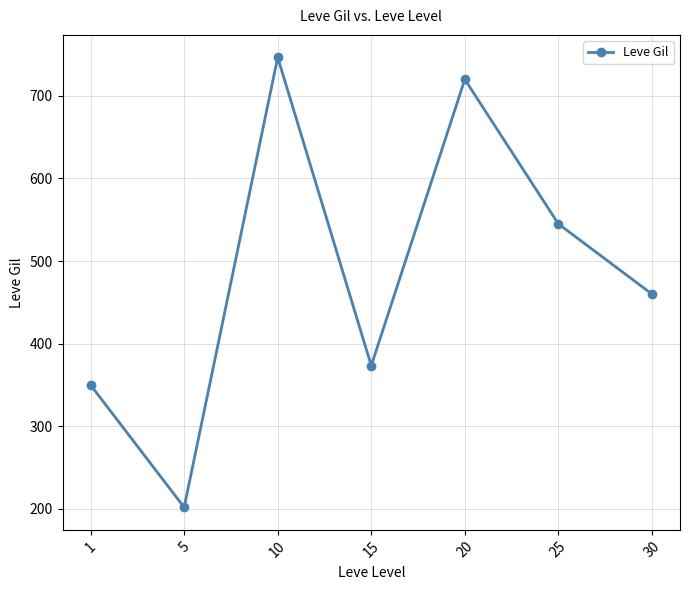

What value does the data have at 25?

545.0